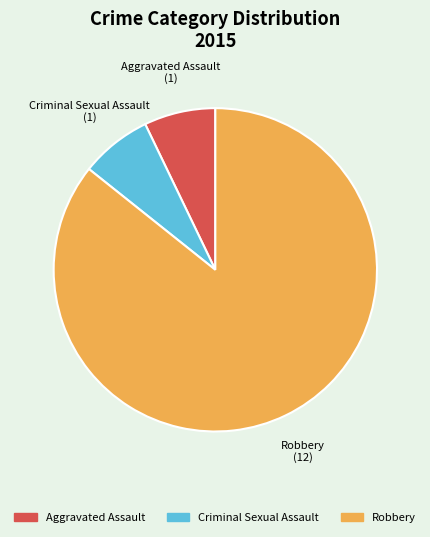

Approximately how many times larger is the value at Aggravated Assault compared to Criminal Sexual Assault?

1.0